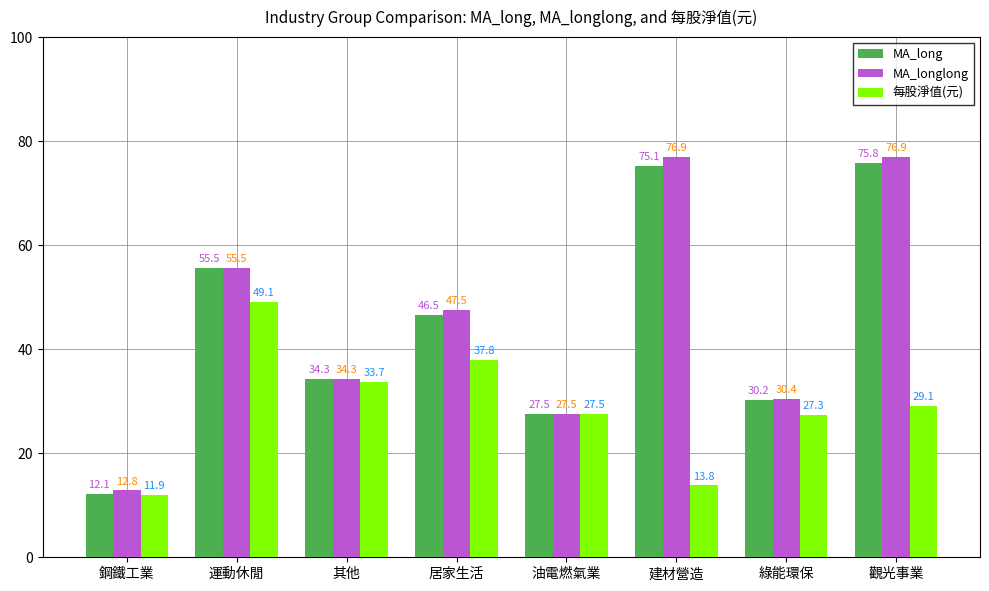

The value of MA_longlong at 運動休閒 is 33.0. True or false?

False